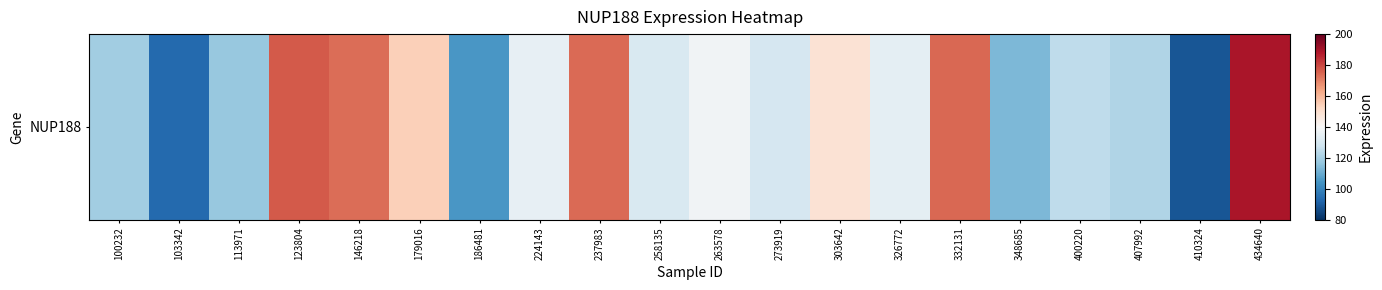

Is it true that the value at 303642 is 148.6?

True